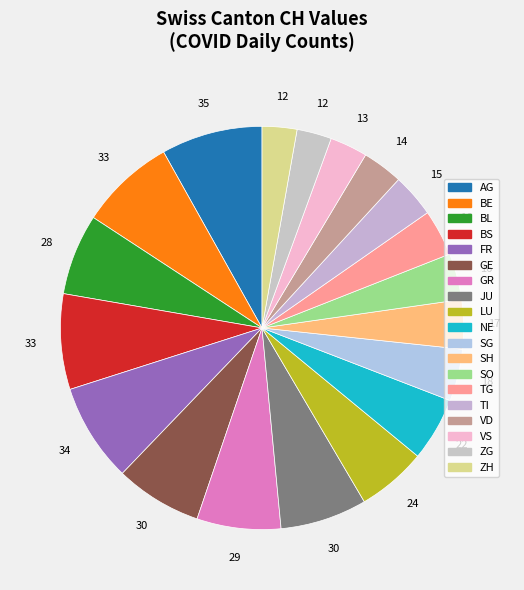

Which category has the biggest portion of the pie?

AG